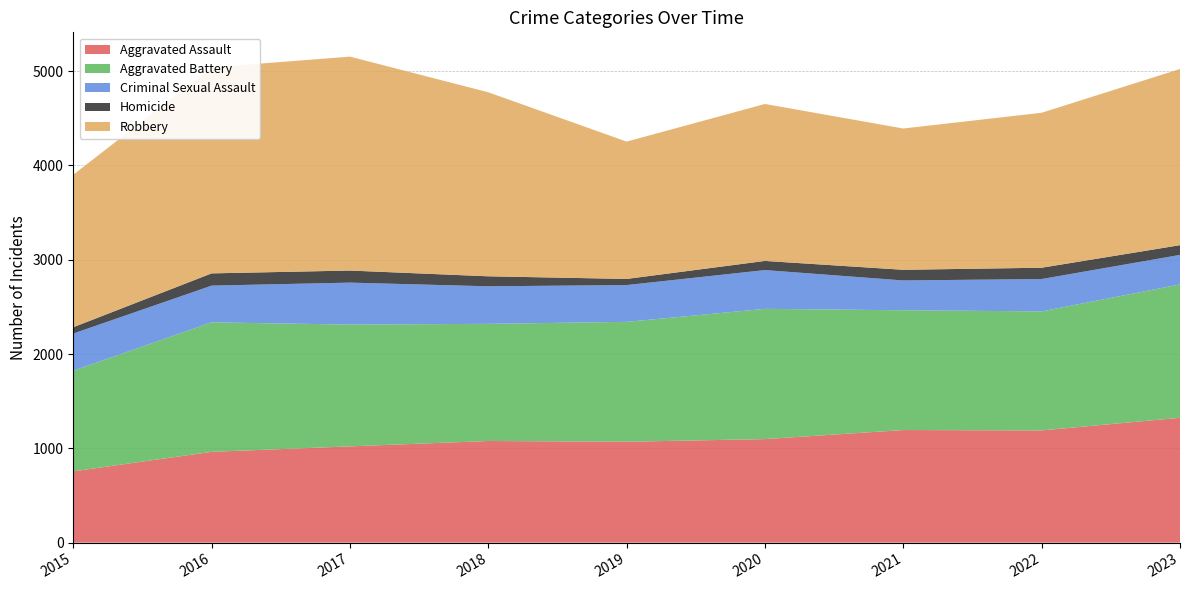

Reading left to right, what are all the values shown in this chart?

Aggravated Assault: 2015=756	2016=963	2017=1021	2018=1078	2019=1070	2020=1098	2021=1194	2022=1190	2023=1324
Aggravated Battery: 2015=1067	2016=1373	2017=1291	2018=1242	2019=1271	2020=1381	2021=1270	2022=1262	2023=1414
Criminal Sexual Assault: 2015=394	2016=389	2017=445	2018=398	2019=390	2020=411	2021=316	2022=343	2023=313
Homicide: 2015=67	2016=130	2017=128	2018=106	2019=65	2020=97	2021=113	2022=120	2023=103
Robbery: 2015=1617	2016=2184	2017=2268	2018=1951	2019=1456	2020=1664	2021=1498	2022=1643	2023=1868